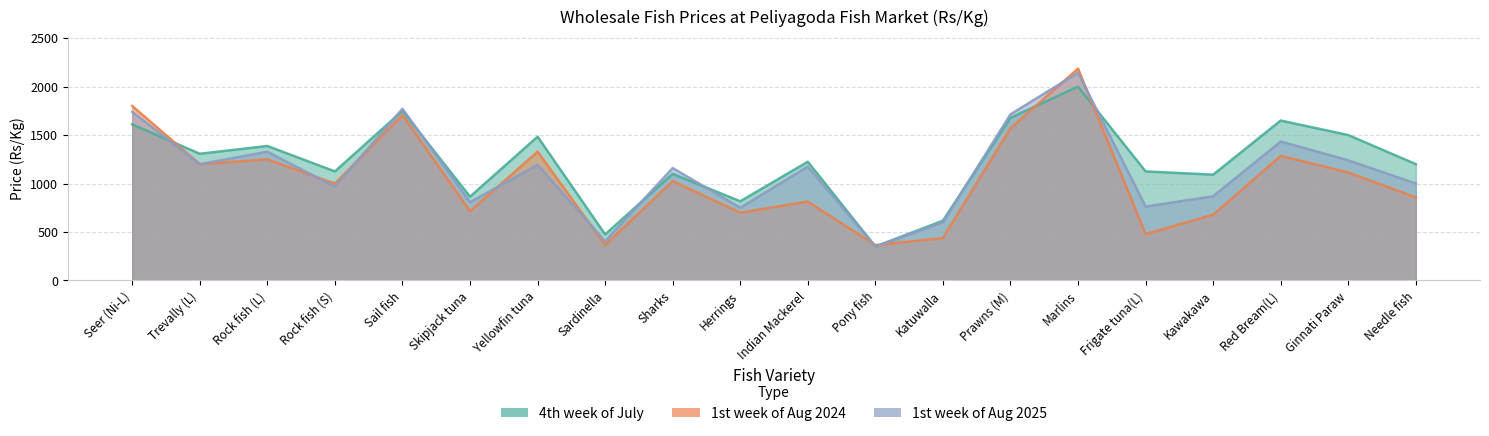

Reading left to right, what are all the values shown in this chart?

4th week of July: Seer (Ni-L)=1610.0	Trevally (L)=1307.1	Rock fish (L)=1387.5	Rock fish (S)=1125.0	Sail fish=1750.0	Skipjack tuna=864.3	Yellowfin tuna=1483.3	Sardinella=475.0	Sharks=1100.0	Herrings=816.7	Indian Mackerel=1225.0	Pony fish=350.0	Katuwalla=616.7	Prawns (M)=1678.6	Marlins=2000.0	Frigate tuna(L)=1125.0	Kawakawa=1091.7	Red Bream(L)=1650.0	Ginnati Paraw=1500.0	Needle fish=1200.0
1st week of Aug 2024: Seer (Ni-L)=1800.0	Trevally (L)=1200.0	Rock fish (L)=1250.0	Rock fish (S)=1000.0	Sail fish=1707.1	Skipjack tuna=714.3	Yellowfin tuna=1328.6	Sardinella=366.7	Sharks=1025.0	Herrings=700.0	Indian Mackerel=814.3	Pony fish=365.0	Katuwalla=437.5	Prawns (M)=1571.4	Marlins=2185.7	Frigate tuna(L)=479.2	Kawakawa=678.6	Red Bream(L)=1285.7	Ginnati Paraw=1114.3	Needle fish=857.1
1st week of Aug 2025: Seer (Ni-L)=1740.0	Trevally (L)=1200.0	Rock fish (L)=1328.6	Rock fish (S)=966.7	Sail fish=1771.4	Skipjack tuna=807.1	Yellowfin tuna=1192.9	Sardinella=405.0	Sharks=1160.0	Herrings=750.0	Indian Mackerel=1175.0	Pony fish=350.0	Katuwalla=600.0	Prawns (M)=1714.3	Marlins=2142.9	Frigate tuna(L)=762.5	Kawakawa=868.8	Red Bream(L)=1433.3	Ginnati Paraw=1240.0	Needle fish=1000.0